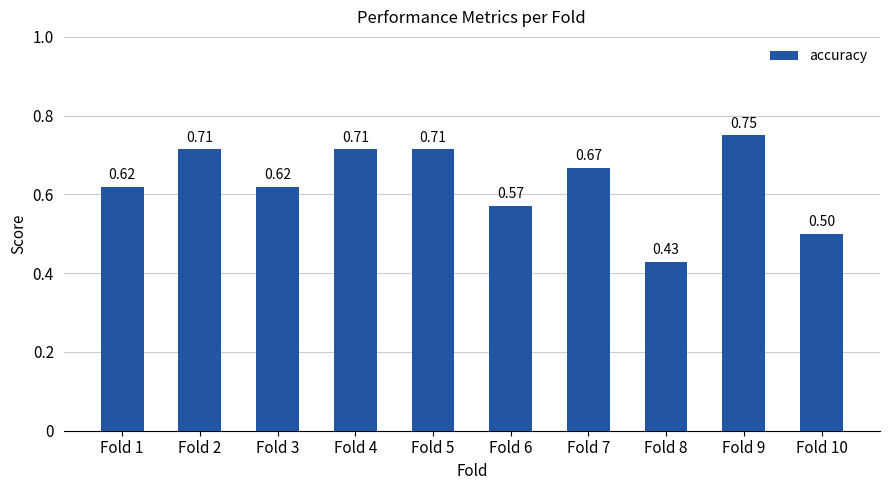

Between Fold 1 and Fold 4, which is larger?

Fold 4